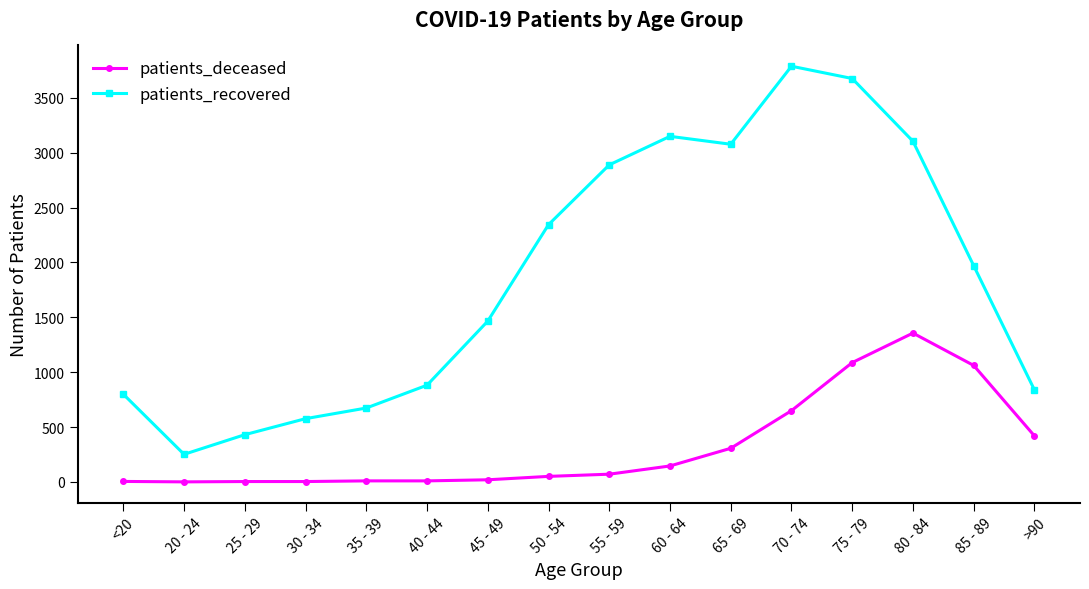

Which series changed the most between <20 and 75 - 79?

patients_recovered